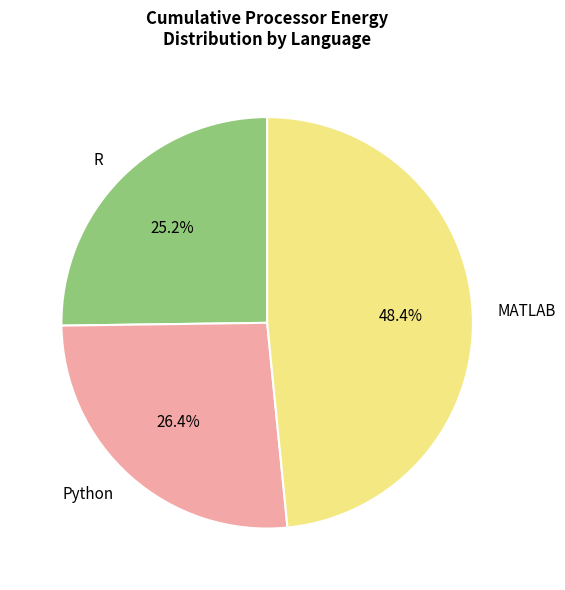

Which slice is the smallest?

R